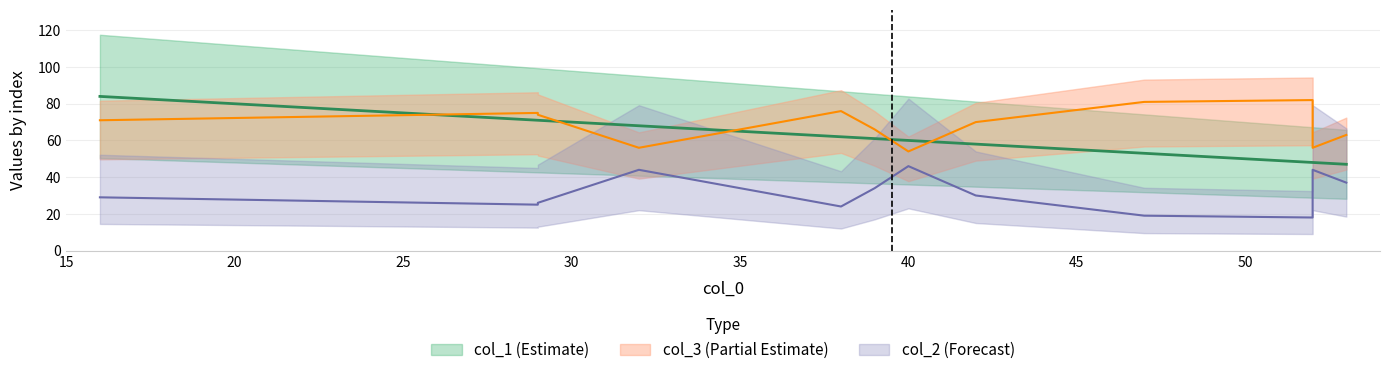

Which series has the largest range (max minus min)?

col_1